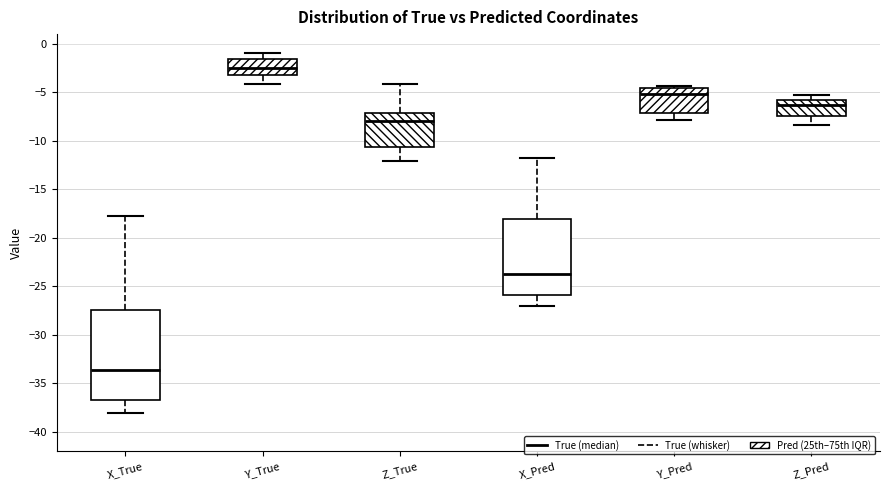

Where does the median line of the box for X_Pred sit on the y-axis? The values are not printed on the chart, so give them approximately, as read against the axis.

-24.0